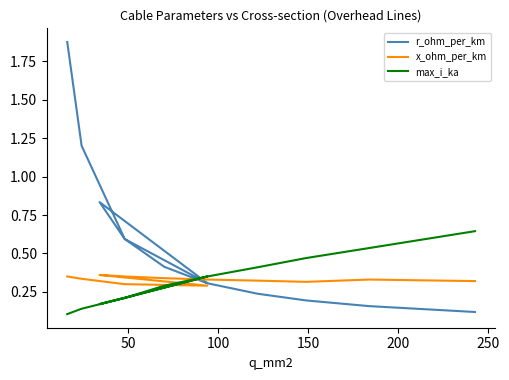

Does the chart display data point markers on the line(s)?

No